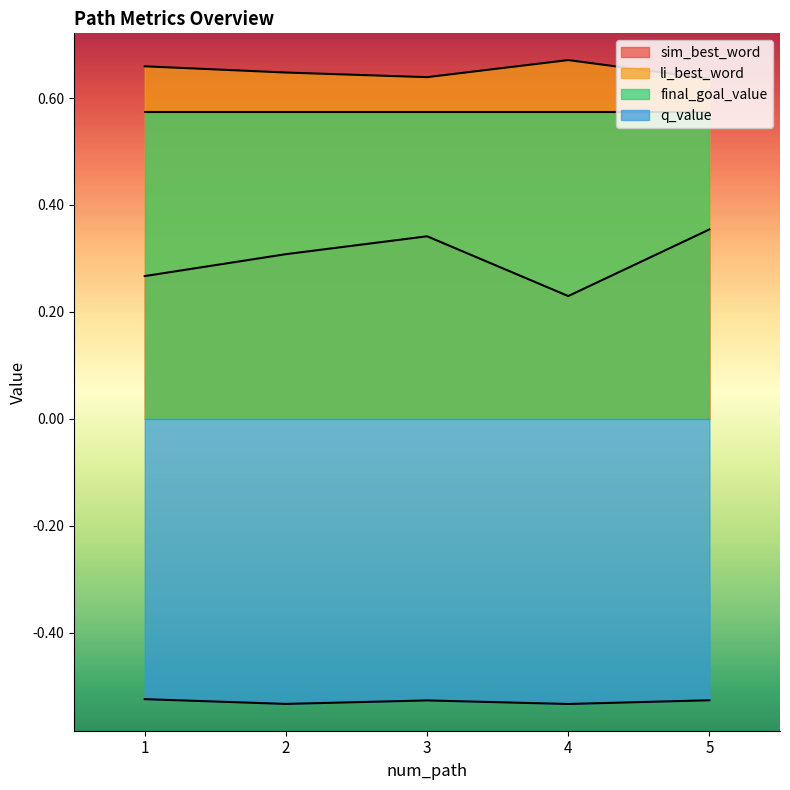

Which series has the widest spread of values?

sim_best_word